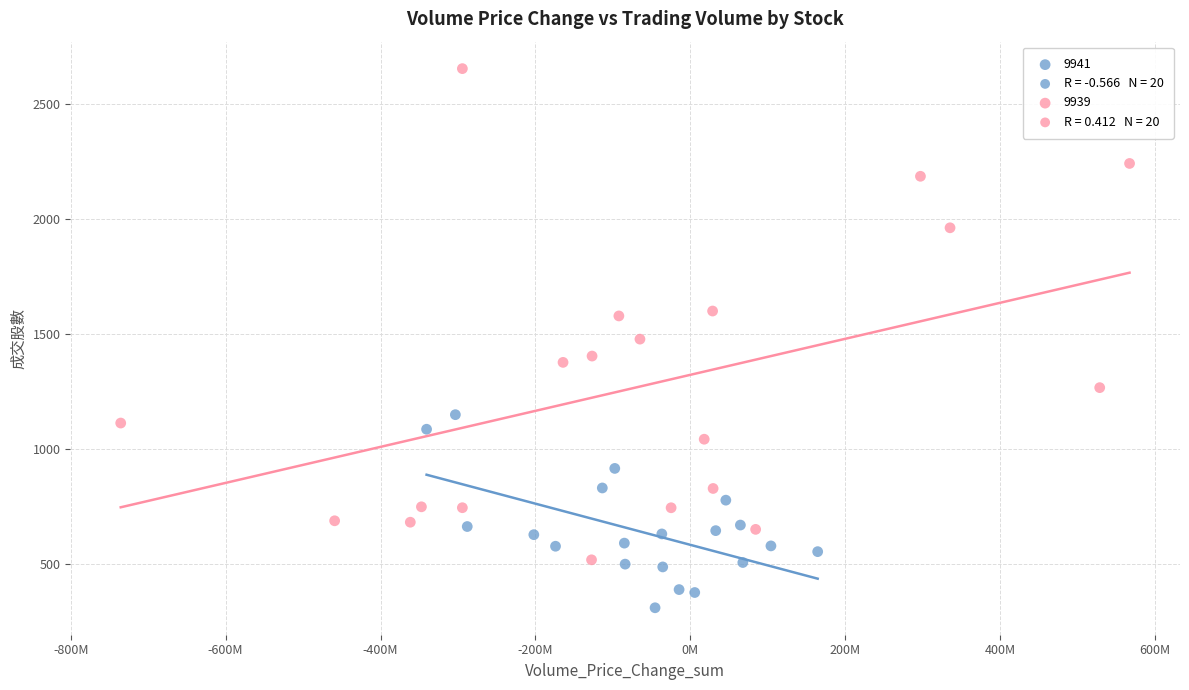

Which series has the widest spread of Y values?

9939